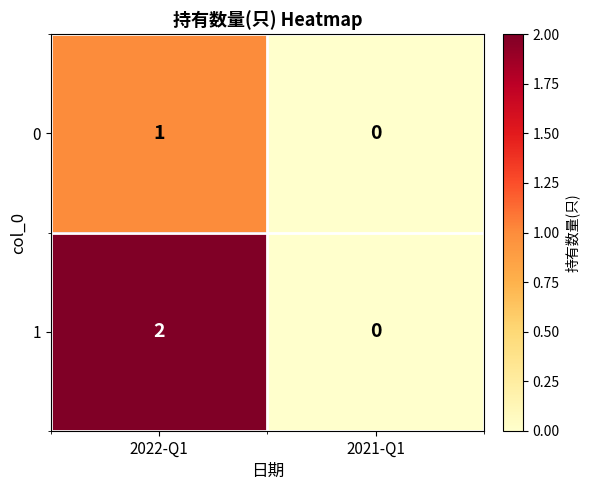

What is the maximum value shown in the chart?

2